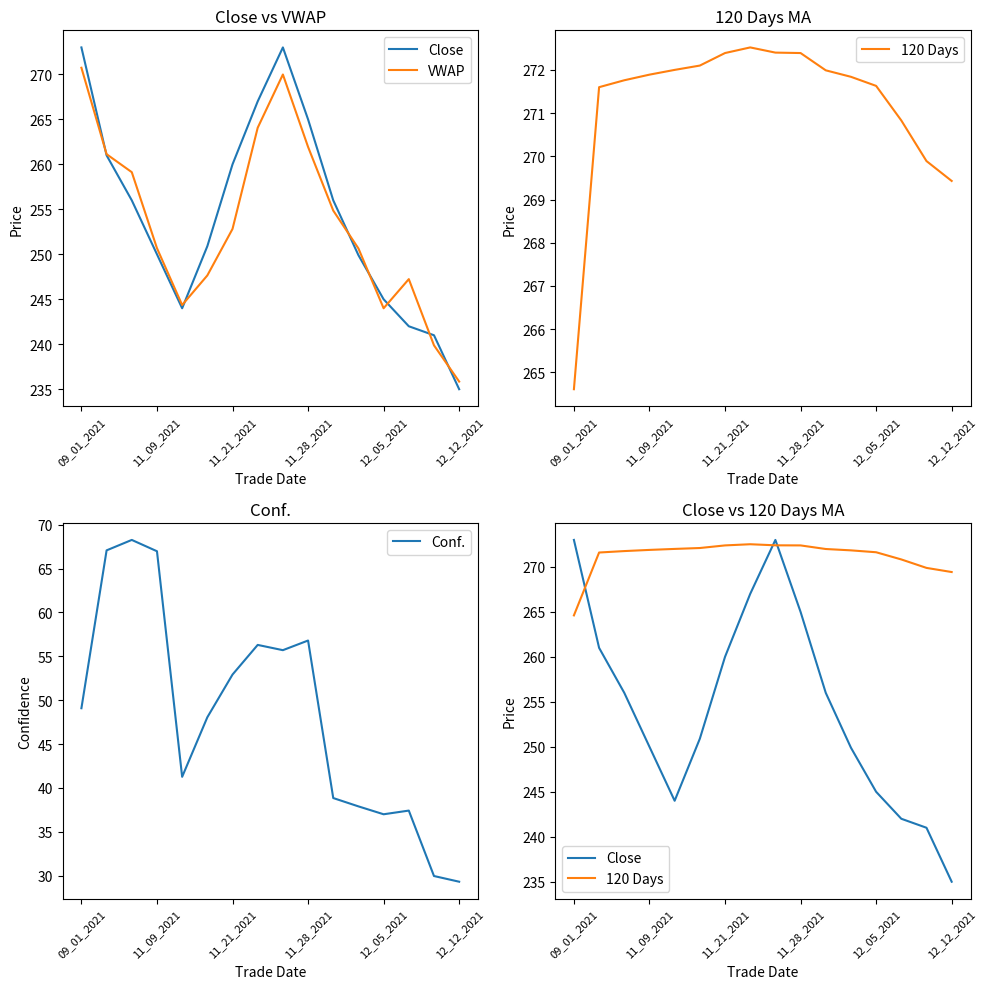

Is it true that Conf. equals 15.6 at 11_21_2021?

False